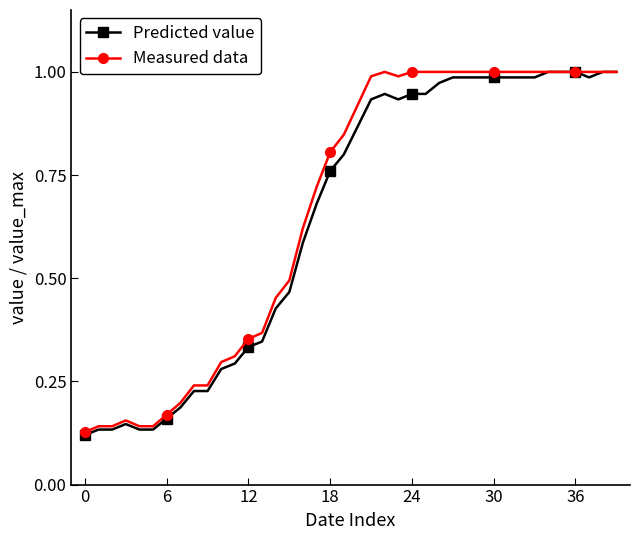

At how many categories does at least one series exceed 0?

40